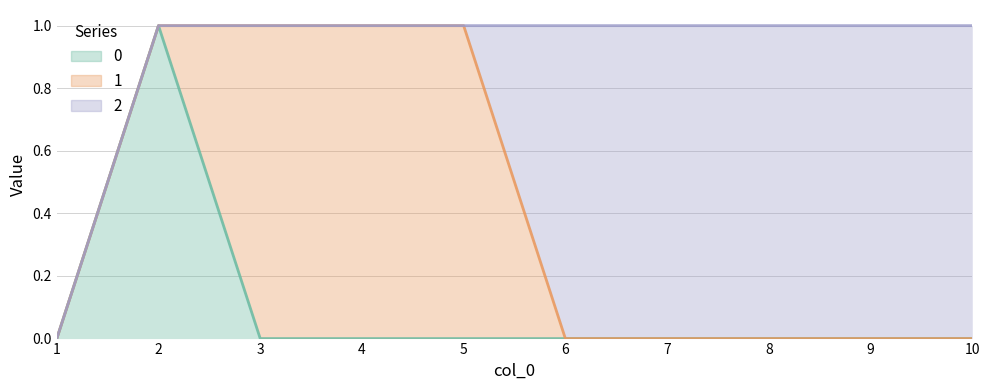

Between 1 and 2, which is larger?

2